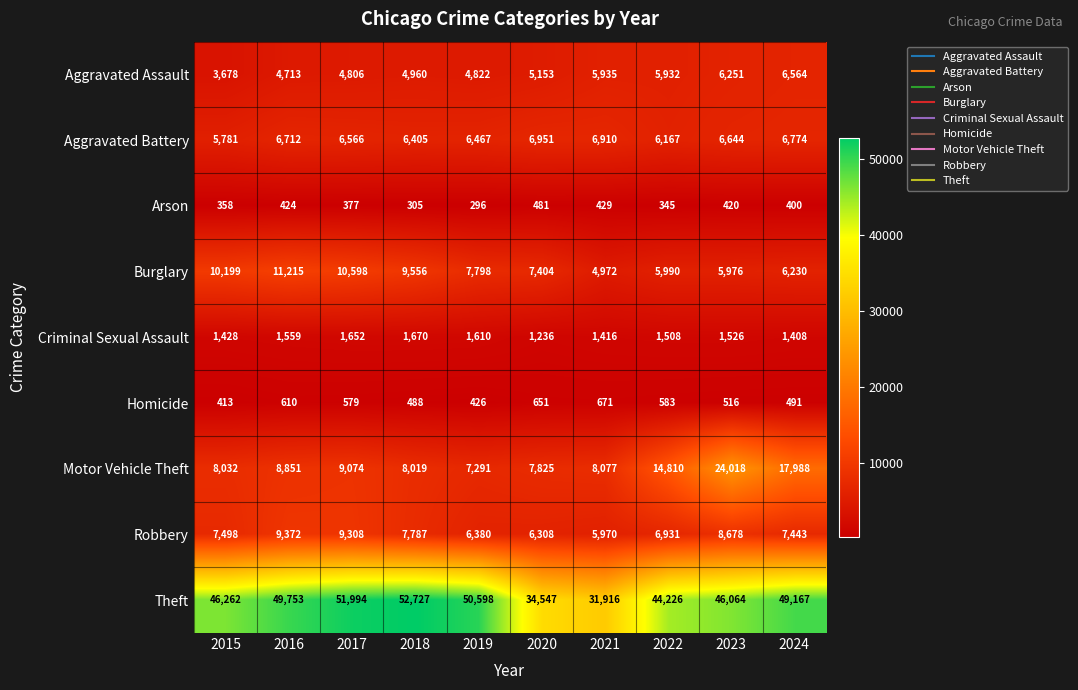

Is it true that Homicide equals 974 at 2020?

False